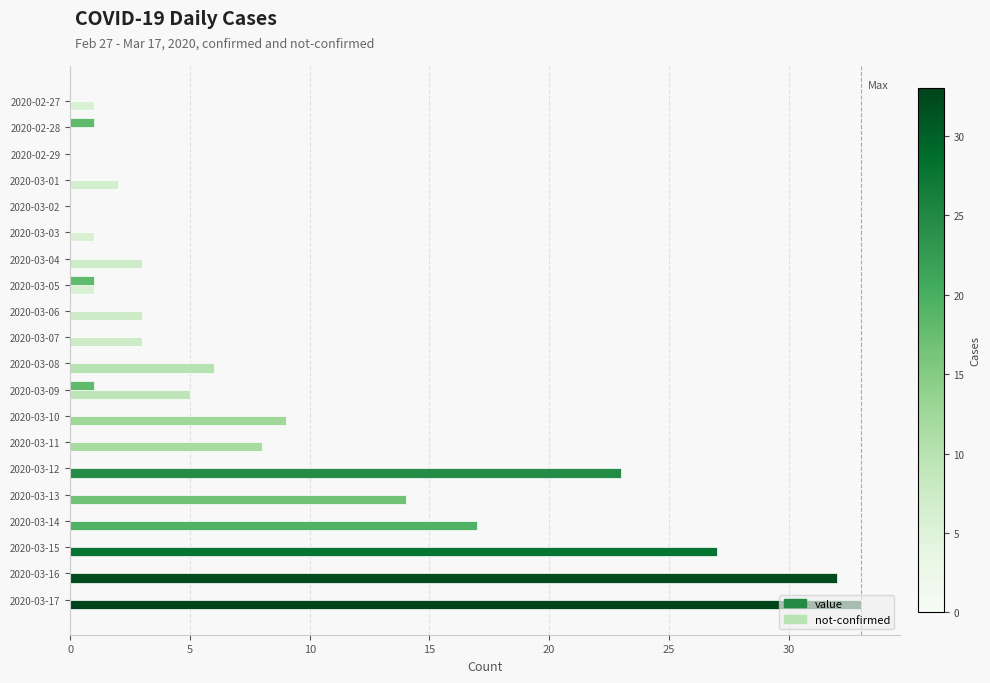

What are all the series names shown in the legend?

value, not-confirmed